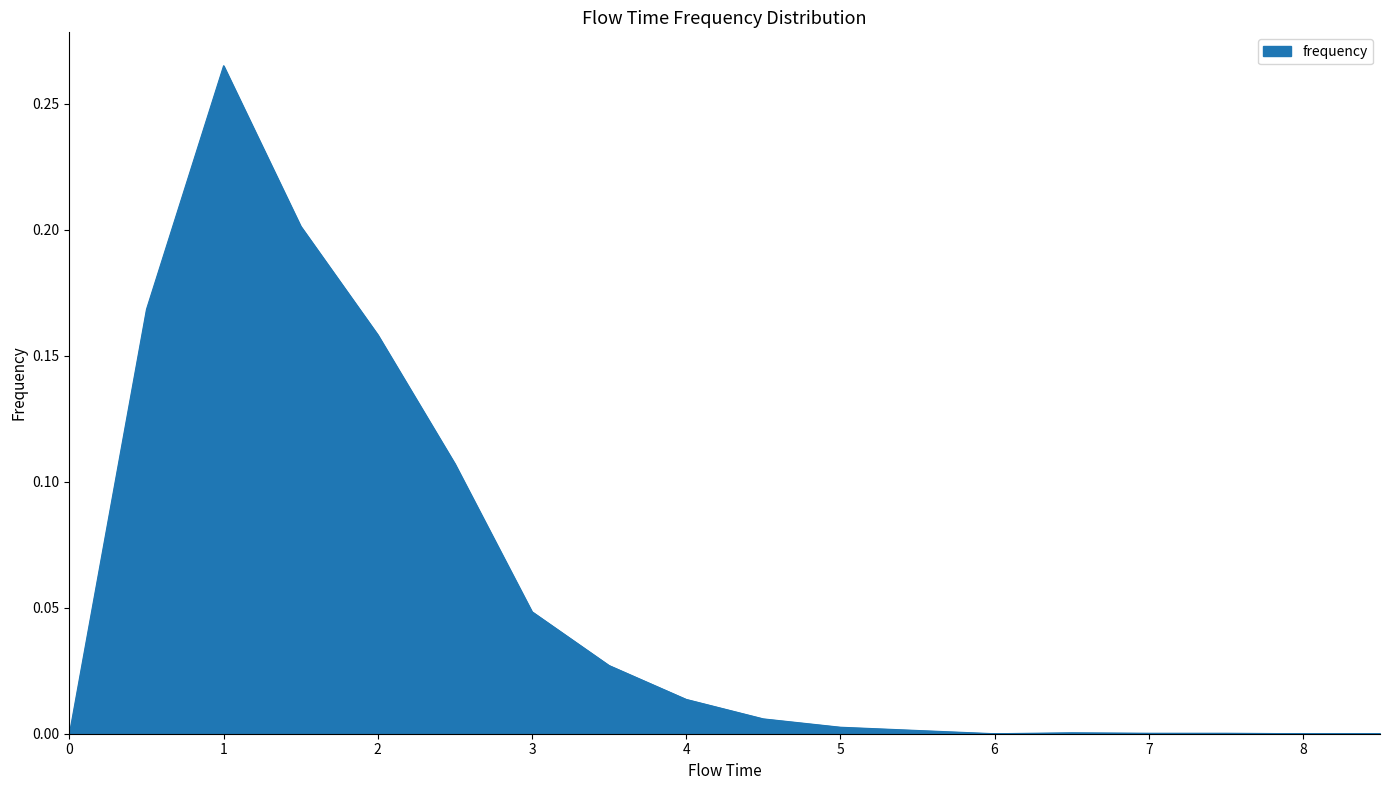

Does the chart display data point markers on the line(s)?

No